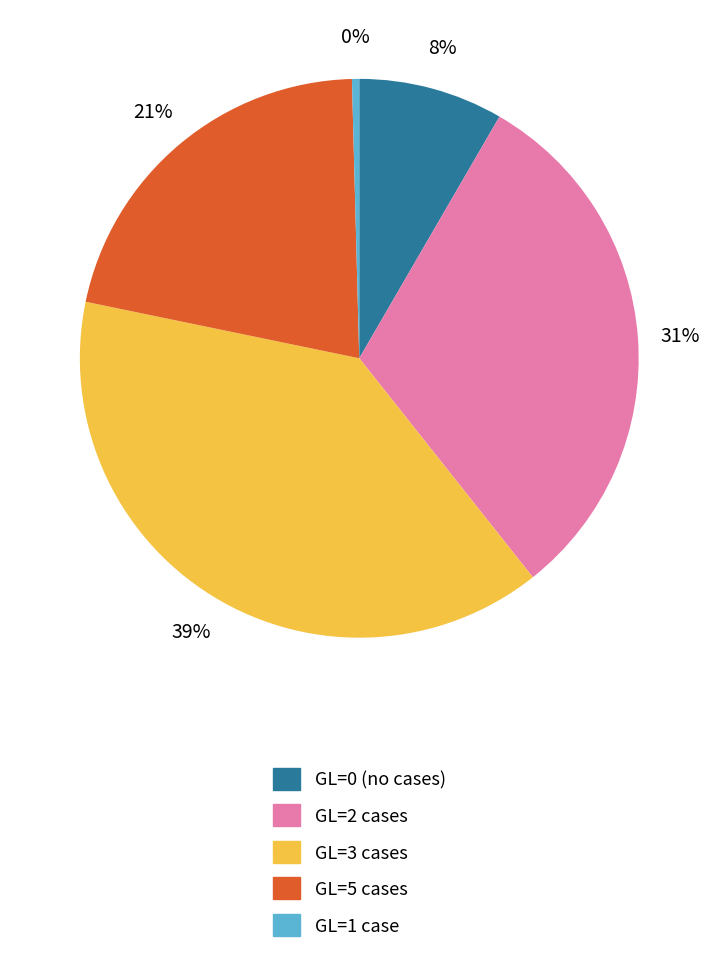

Does any single category account for the majority?

No